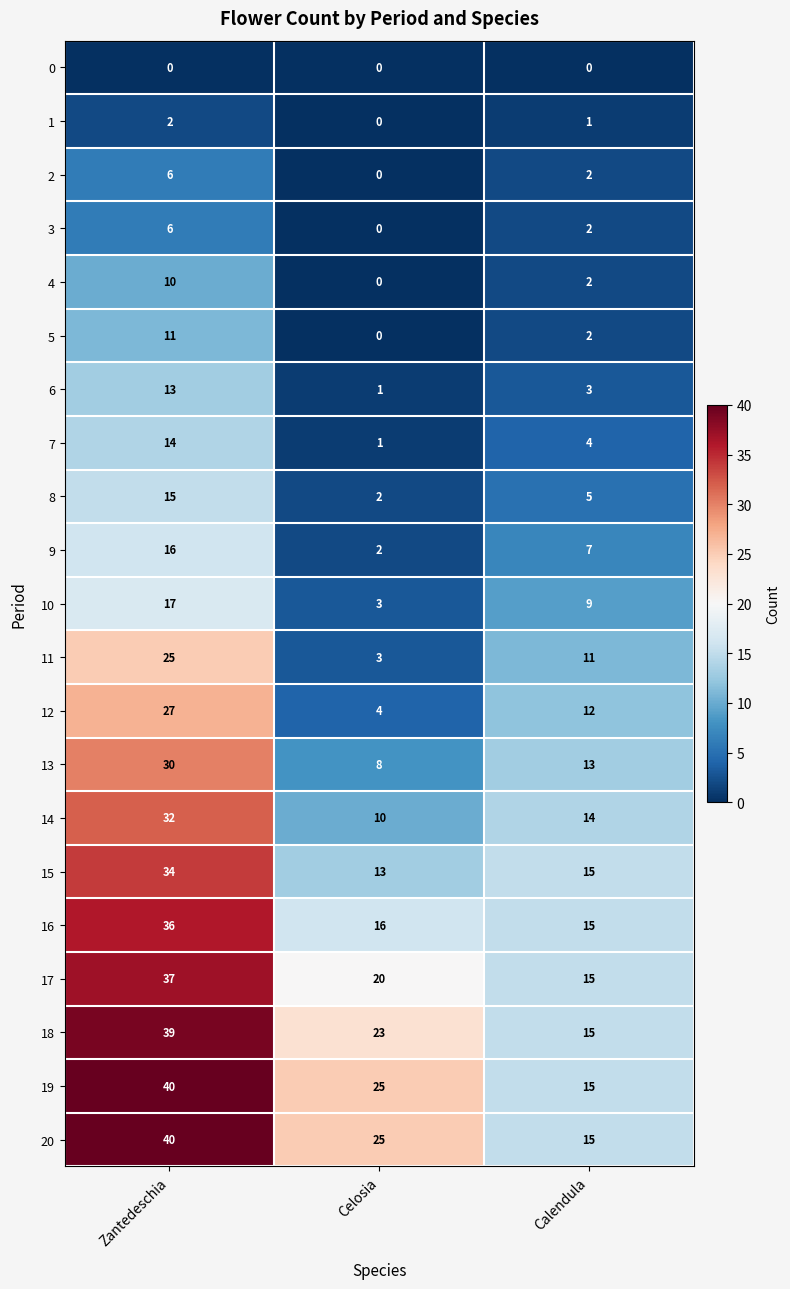

What is the difference between the maximum and second lowest values in the 17 series?

17